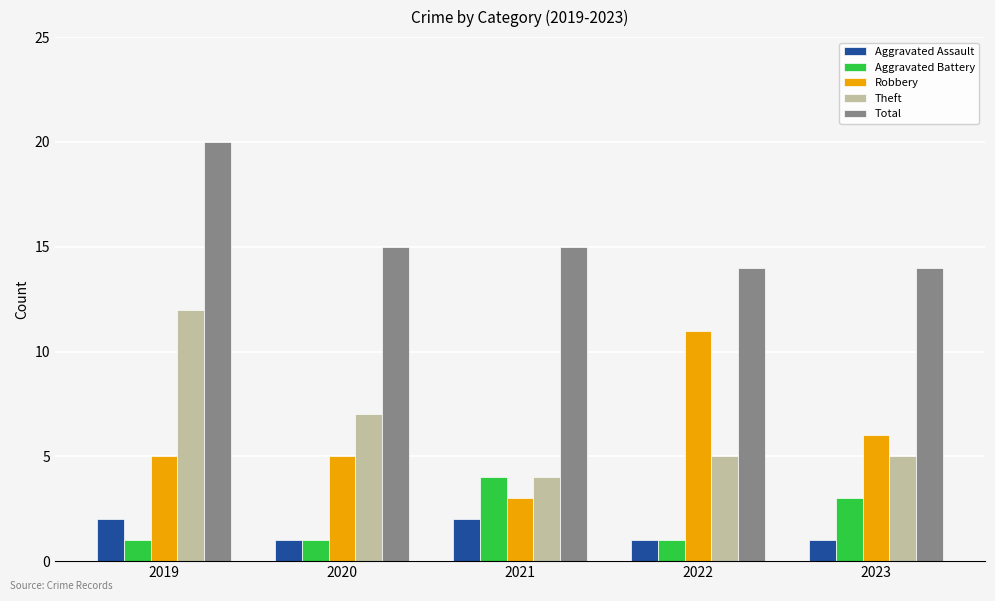

How many bars are there in total?

25